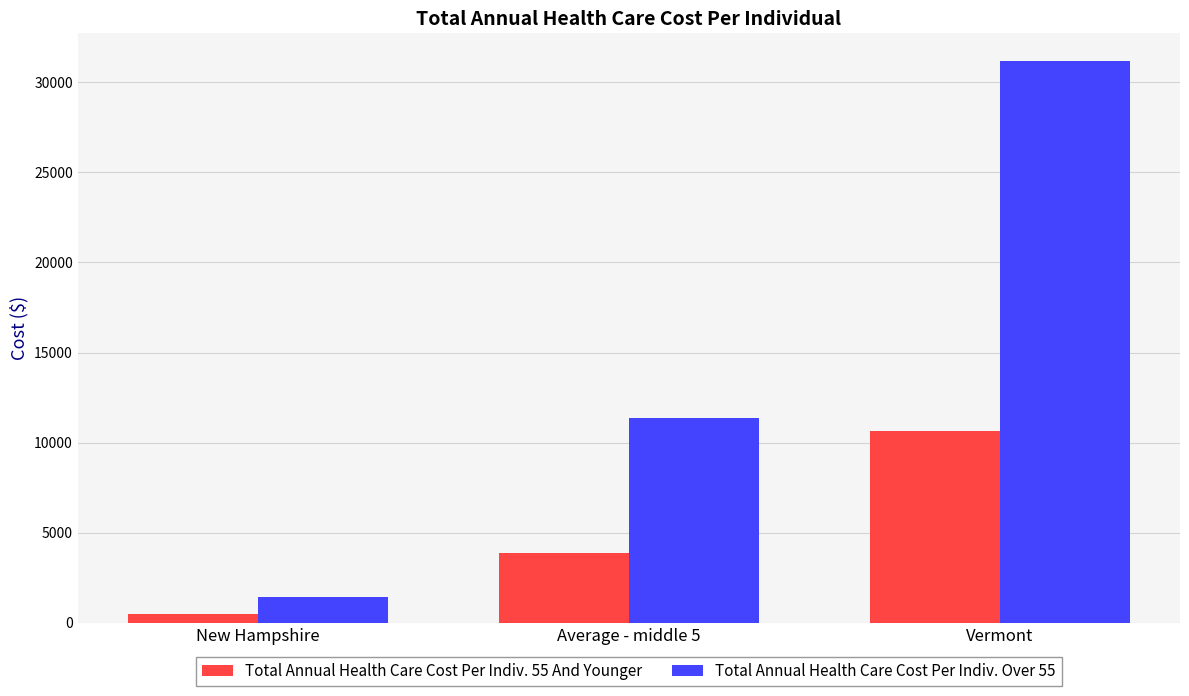

Are the bars grouped side by side (vs. stacked)?

Yes